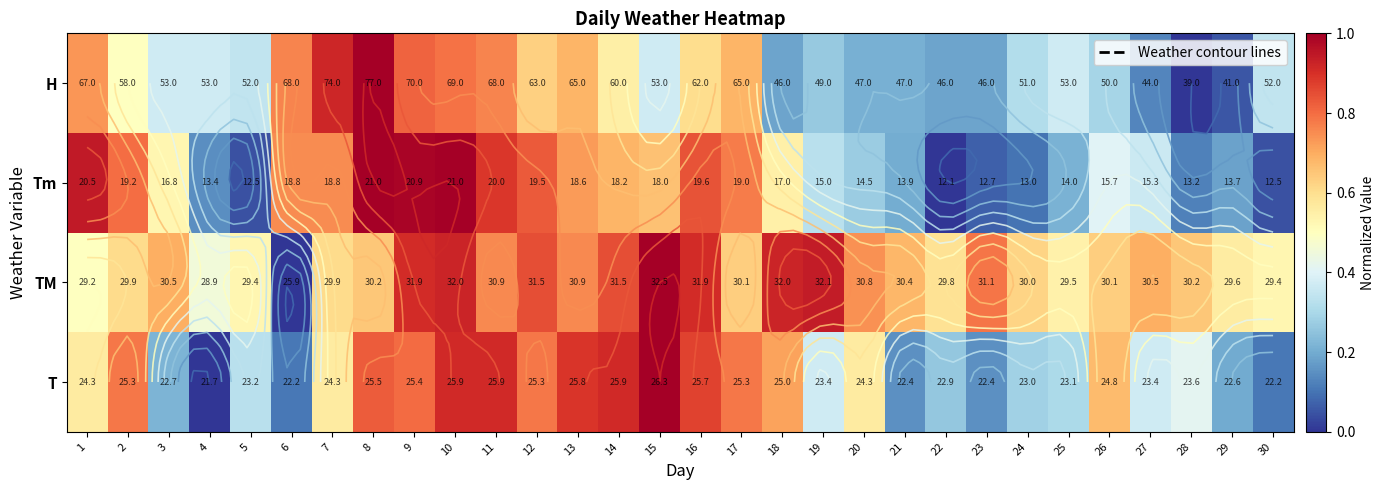

Which series has the largest range (max minus min)?

H